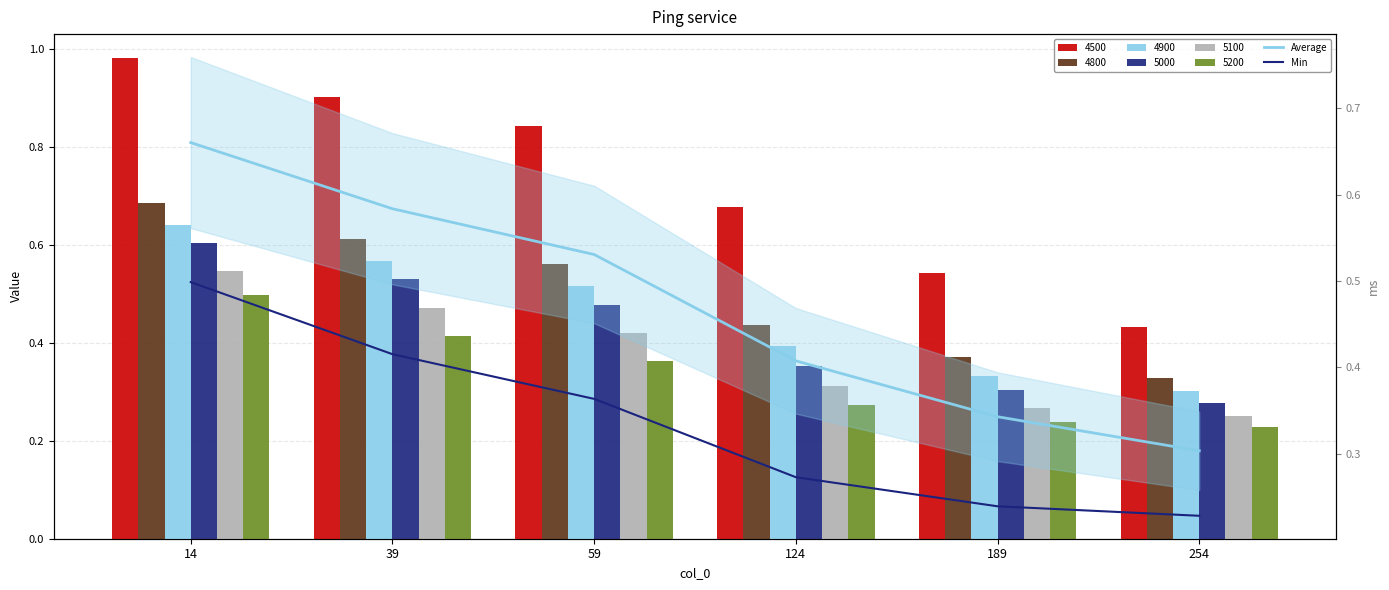

The value of Average at 124 is 0.6. True or false?

False